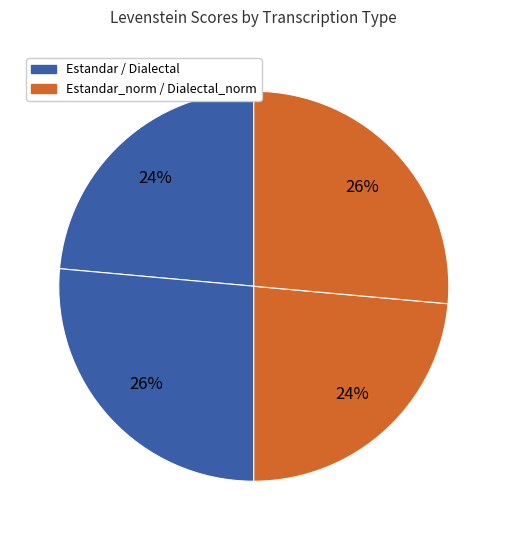

How many slices are in this pie chart?

4